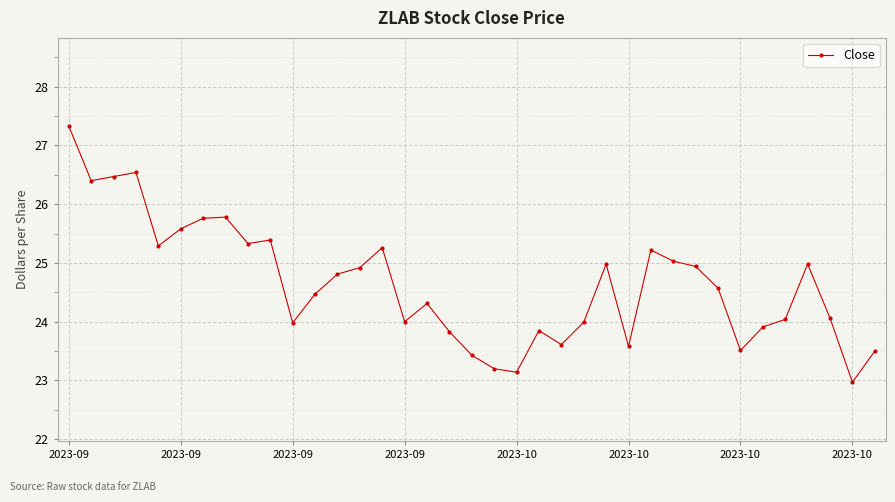

What is the sum of all values?

912.0